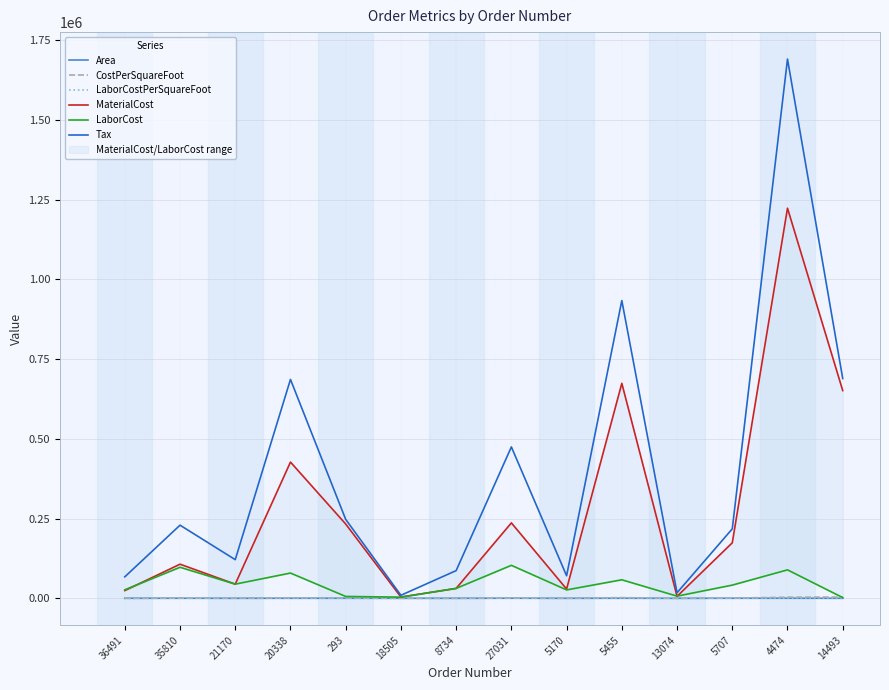

Is the value of LaborCost at 21170 greater than the value of MaterialCost at 27031?

No